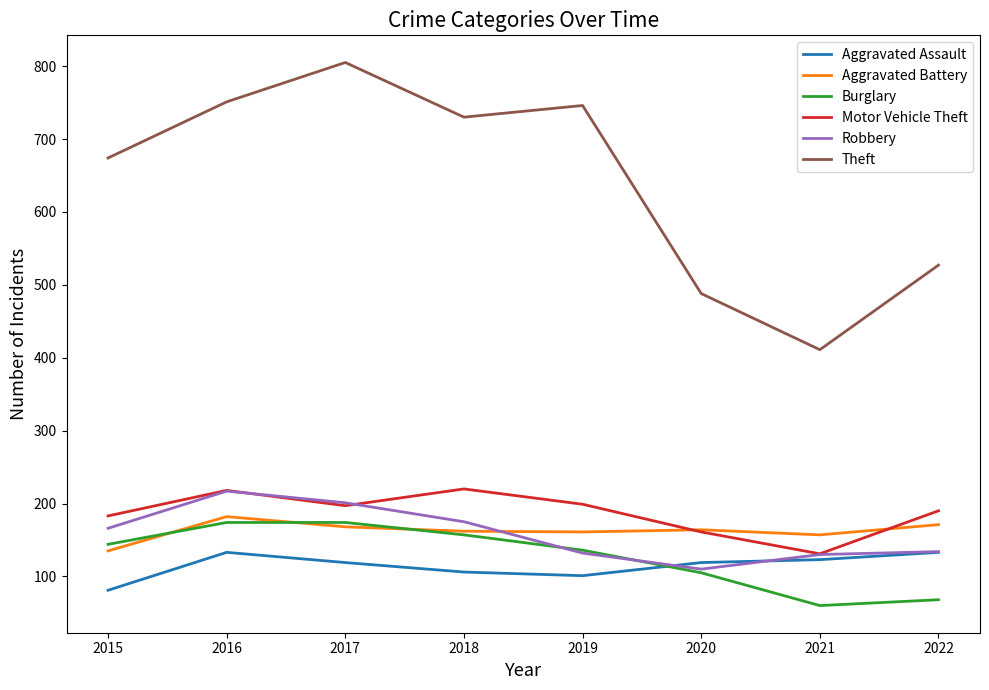

True or false: Aggravated Battery has a value of 162 at 2018.

True